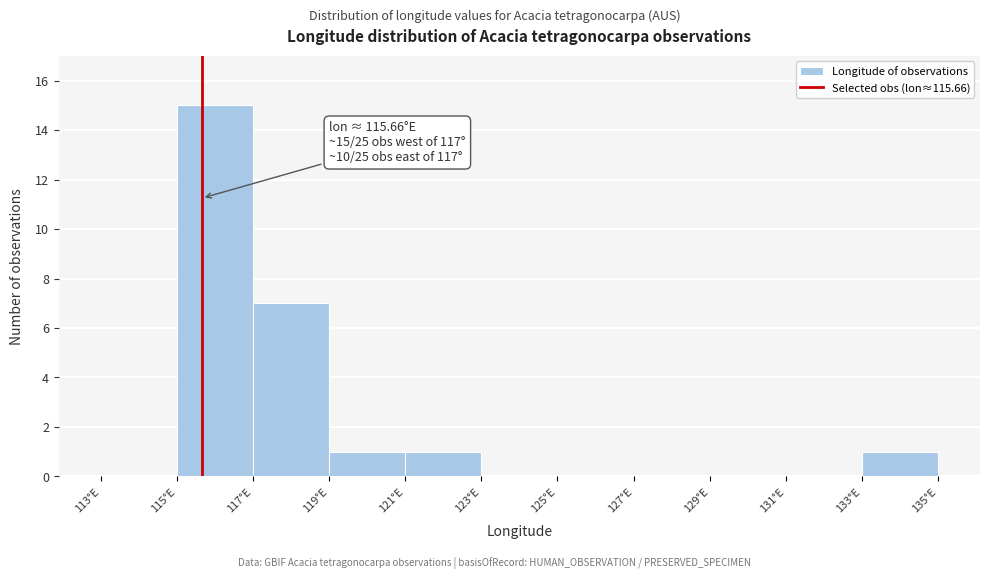

Over which range of the x-axis is the bar tallest?

115 to 117